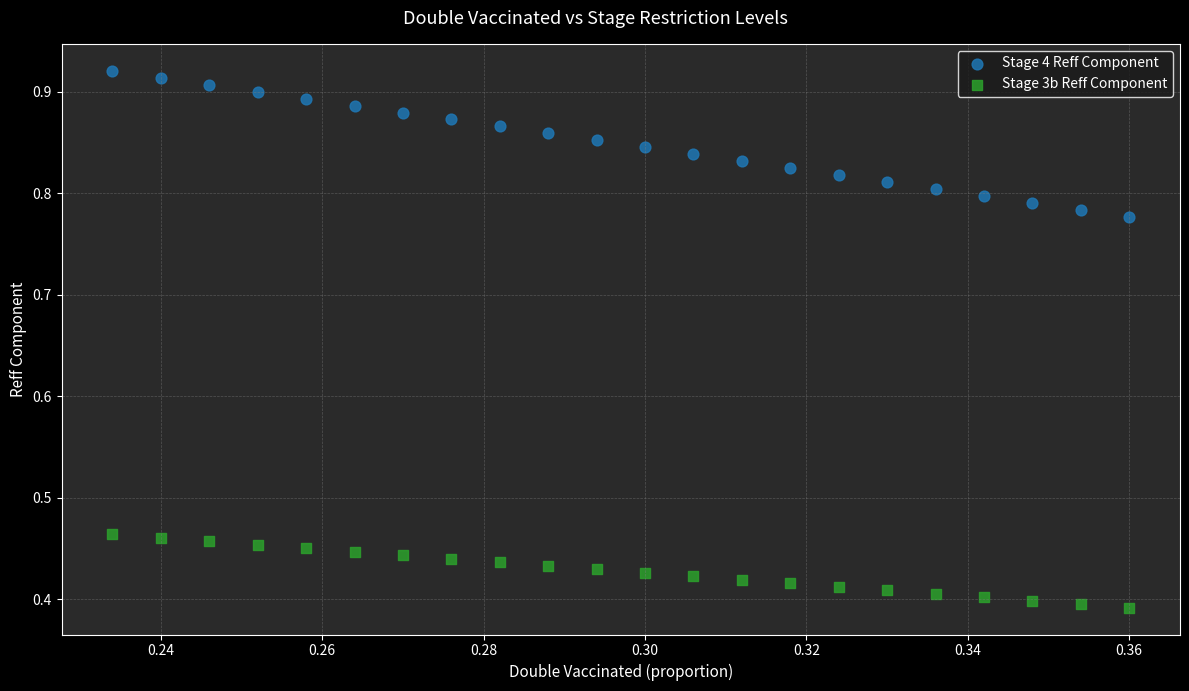

Which series reaches the maximum Y coordinate?

Stage 4 Reff Component